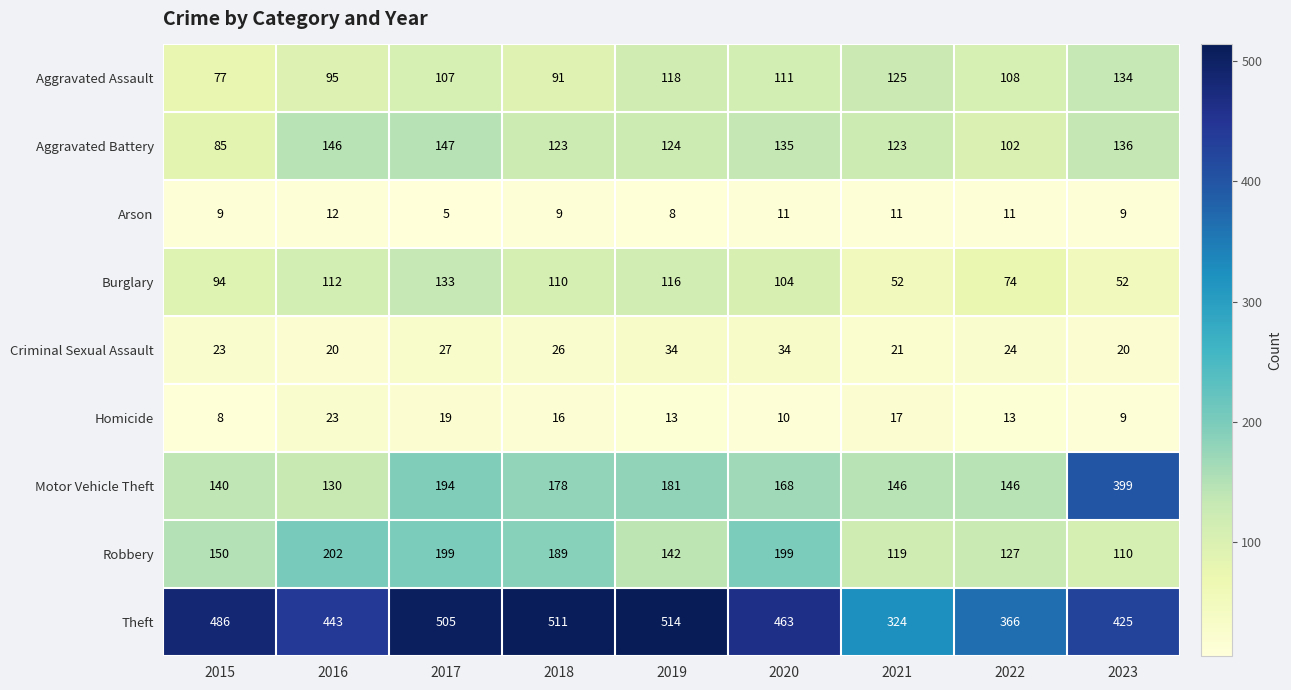

What is the average value of the Aggravated Battery series?

125